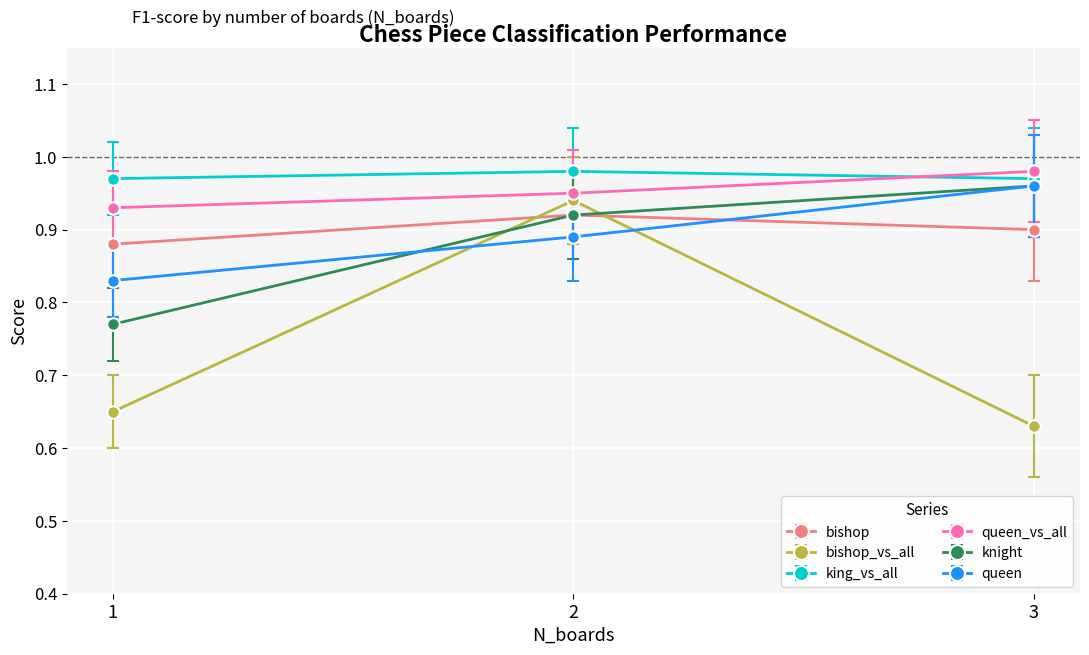

What is the difference between the maximum and minimum values in the queen series?

0.1